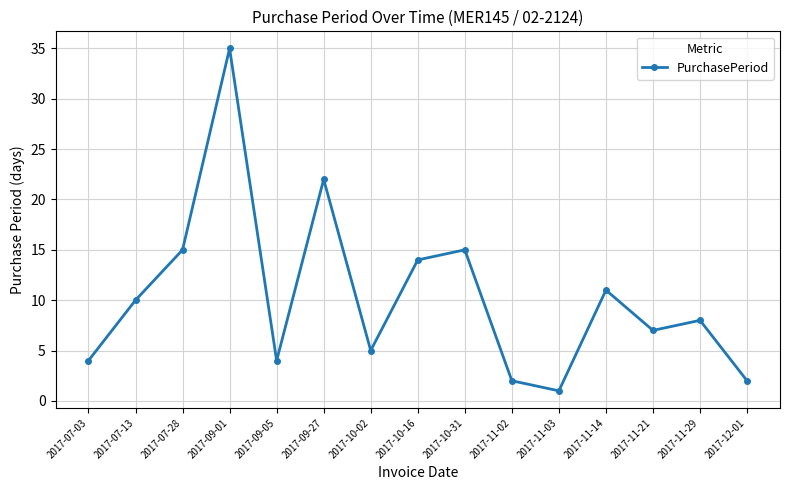

What is the approximate value at 2017-09-05?

4